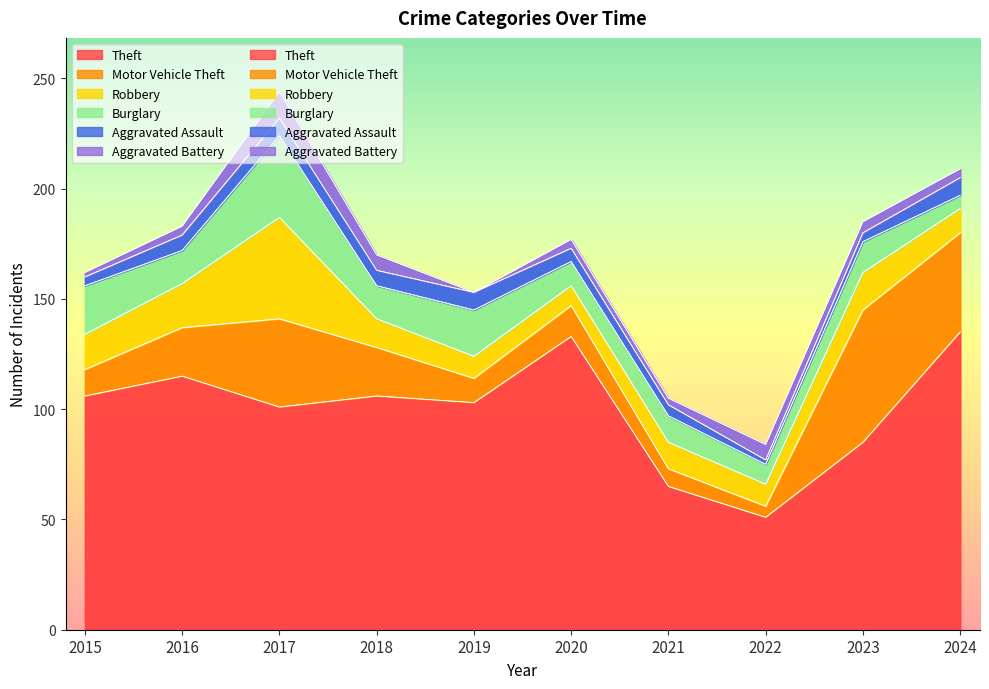

The Robbery series shows 10 at 2019. True or false?

True